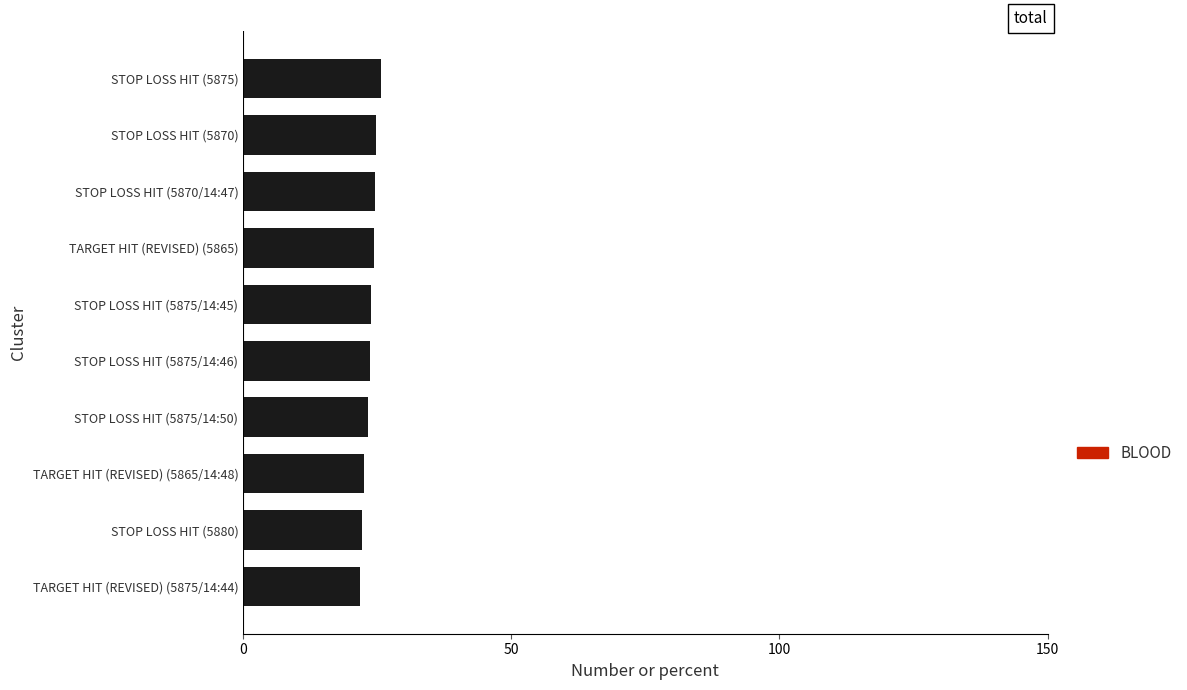

What is the average value?

23.7